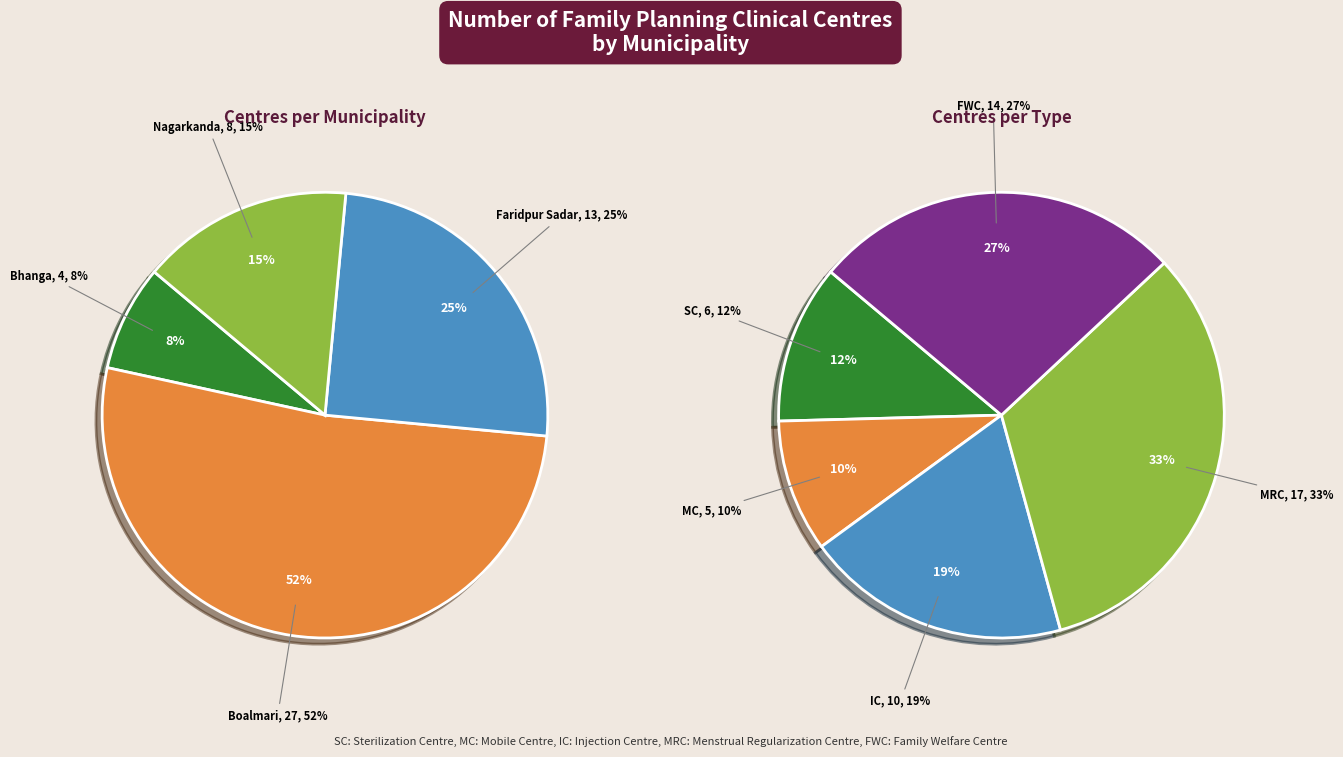

How many slices are in this pie chart?

4